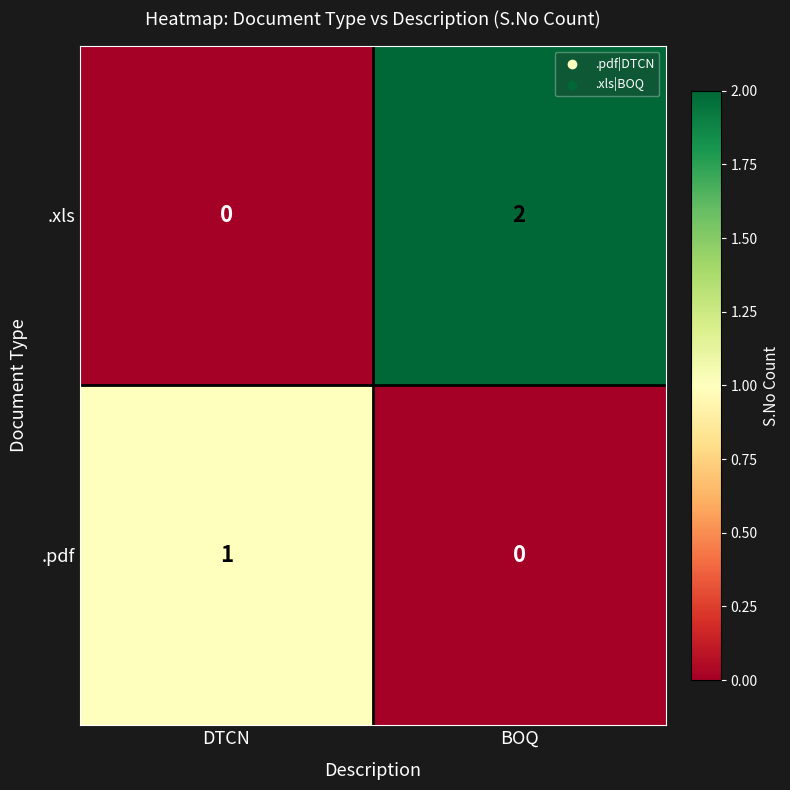

The value of .xls at BOQ is 1. True or false?

False